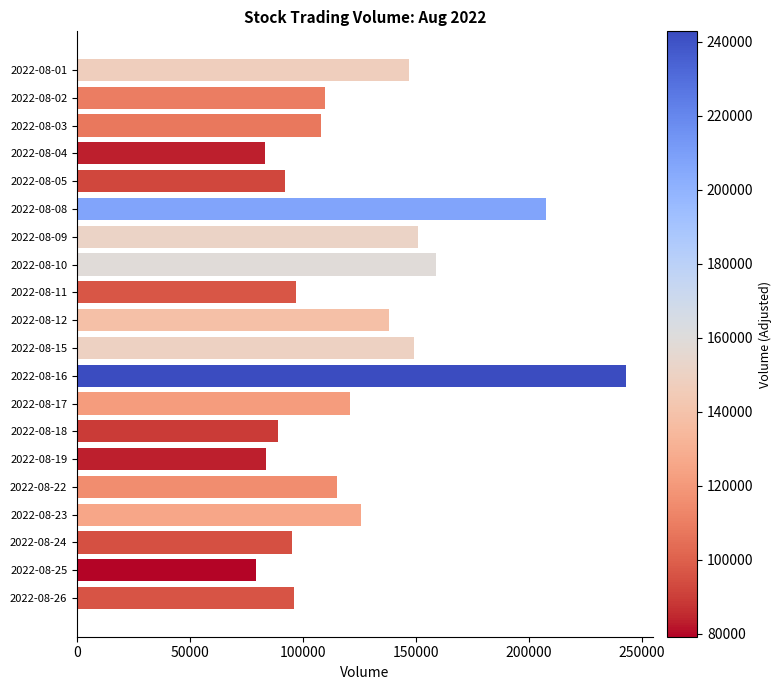

At which category does the chart reach its minimum across all series?

2022-08-25